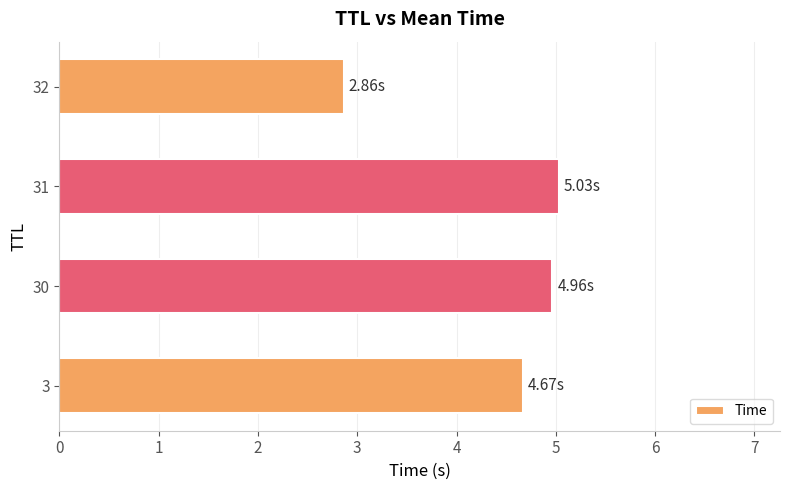

Between 31 and 32, which is larger?

31